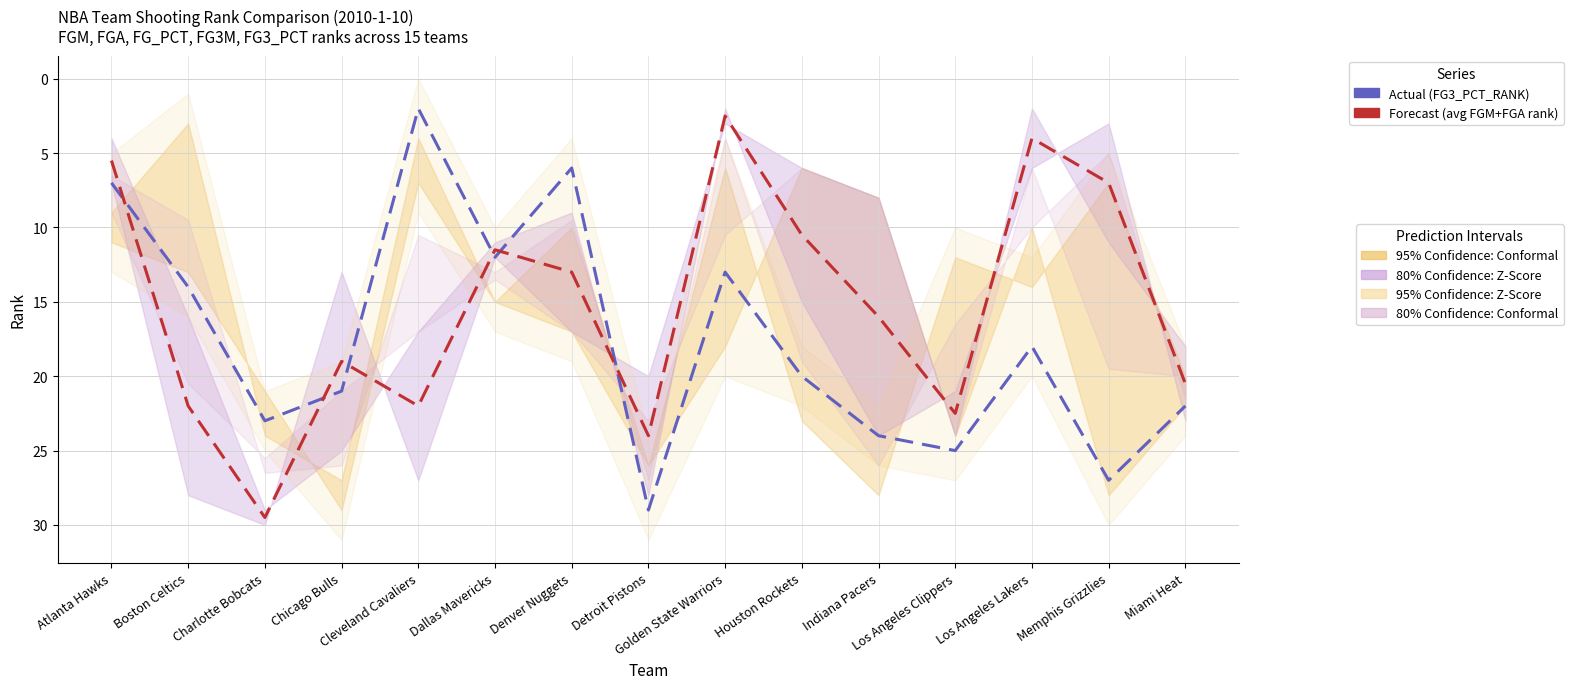

Which category has the lowest value in the Actual series?

Cleveland Cavaliers